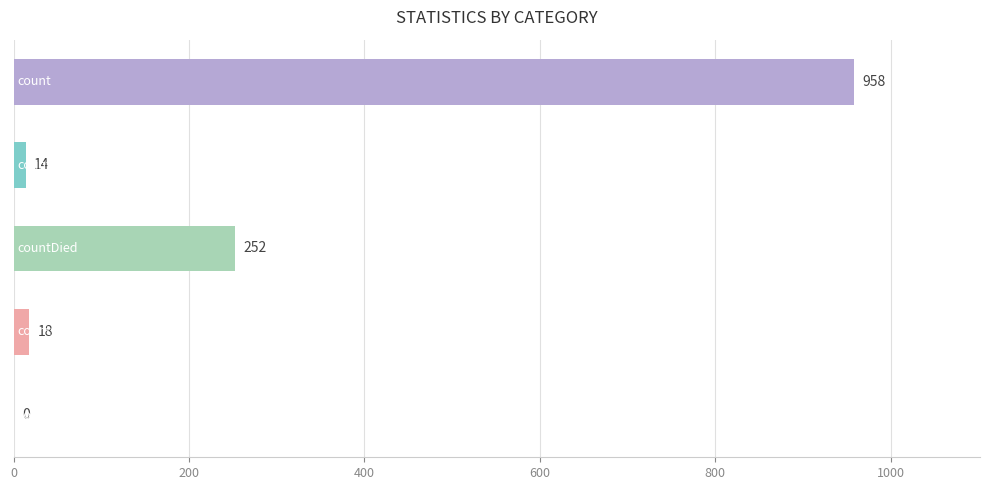

What is the greatest value displayed?

958